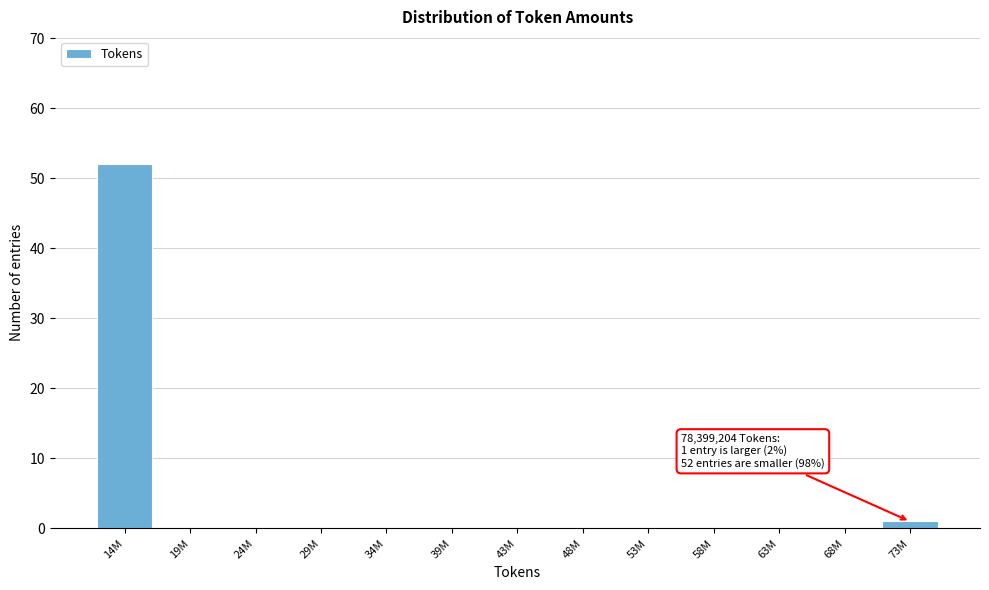

Reading left to right, transcribe all the data shown in this chart.

14M=52	19M=0	24M=0	29M=0	34M=0	39M=0	43M=0	48M=0	53M=0	58M=0	63M=0	68M=0	73M=1